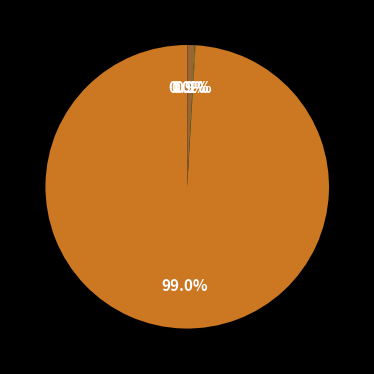

Does any single category account for the majority?

Yes